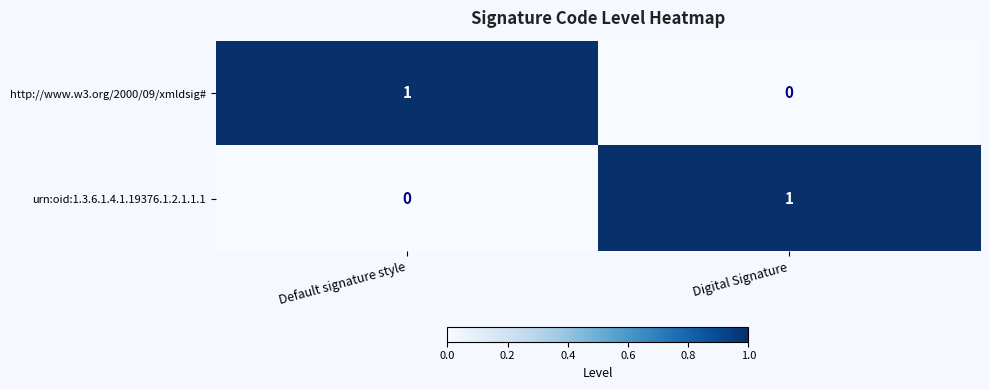

At which label does urn:oid:1.3.6.1.4.1.19376.1.2.1.1.1 reach its peak?

Digital Signature